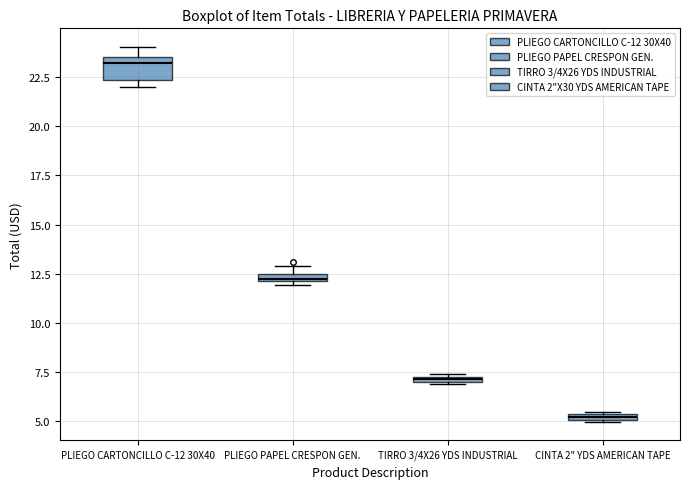

Which box's median line is the highest?

PLIEGO CARTONCILLO C-12 30X40